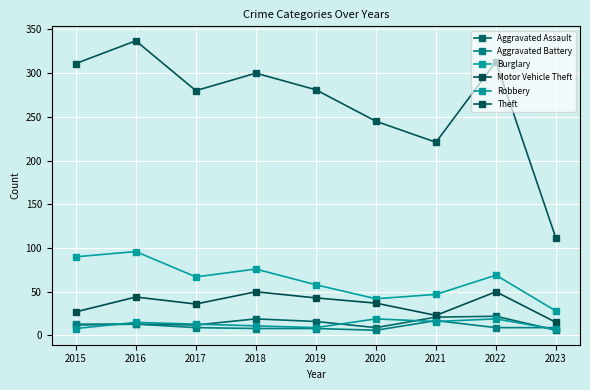

What is the value of the Robbery point at the 3rd from the left?

13